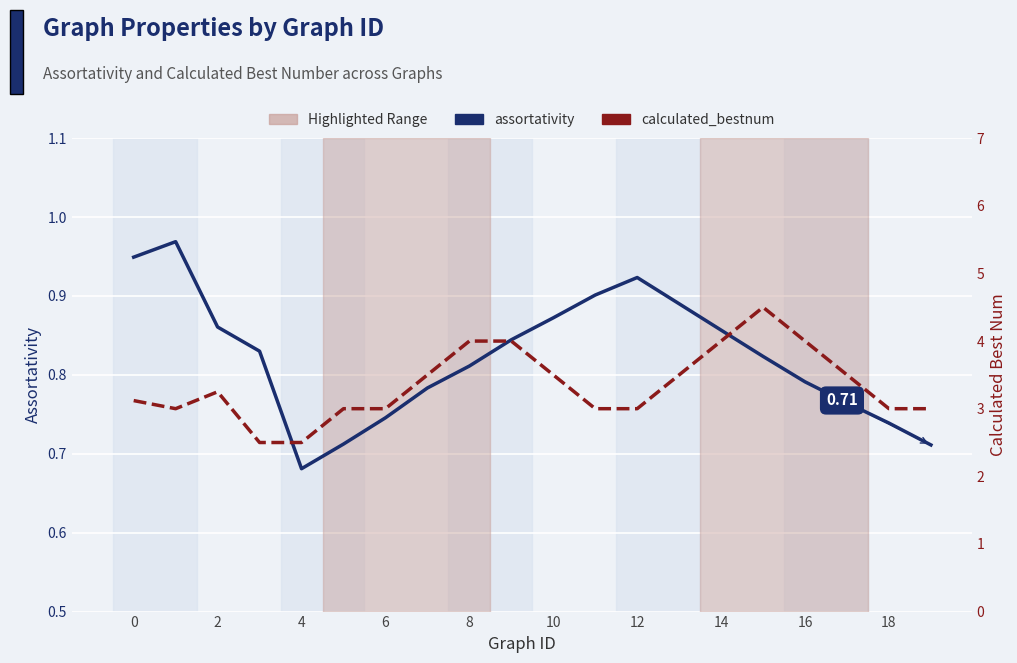

What is the minimum value shown in the chart?

0.7